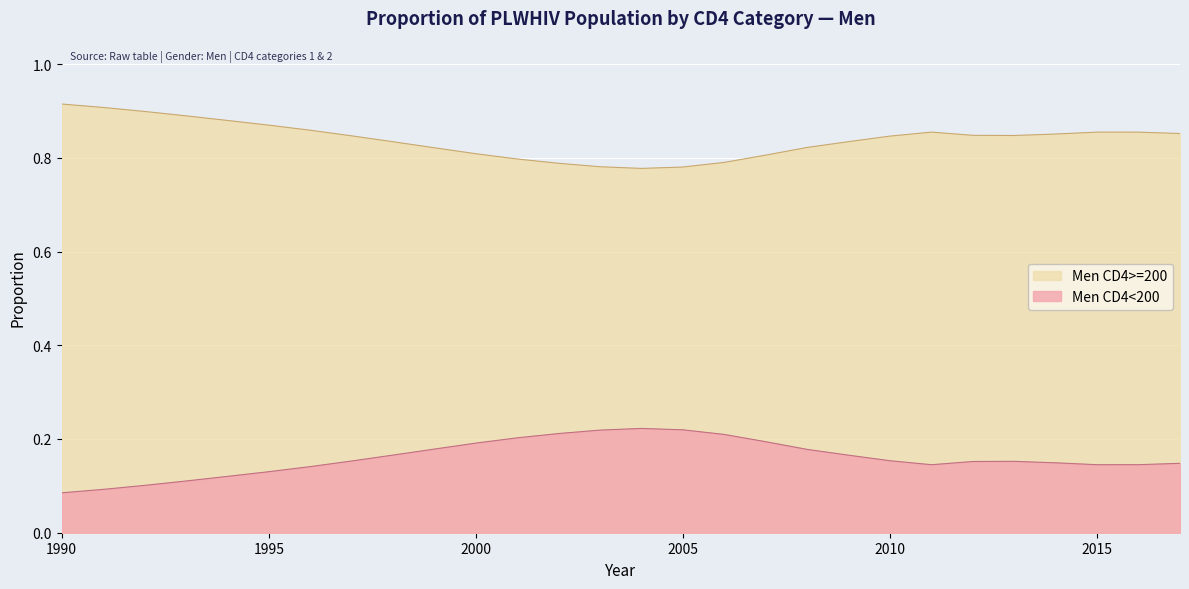

Between 2003 and 2008, which is larger?

2008